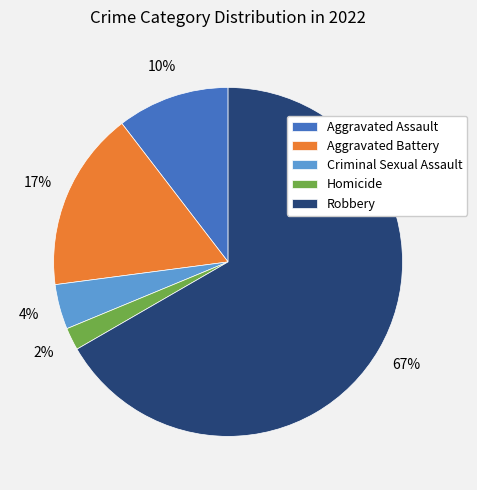

To the nearest percent, what is the combined percentage of Robbery and Criminal Sexual Assault?

71%